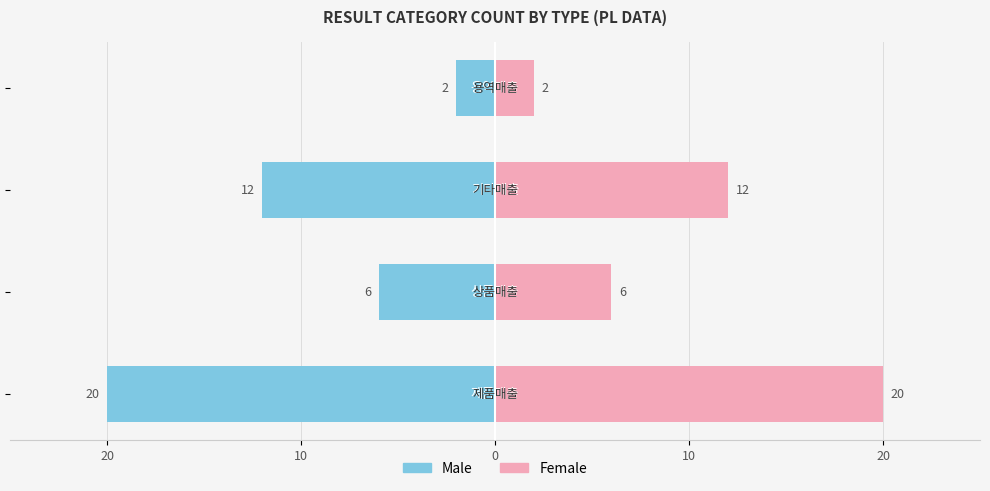

How many bars are there in each group?

2